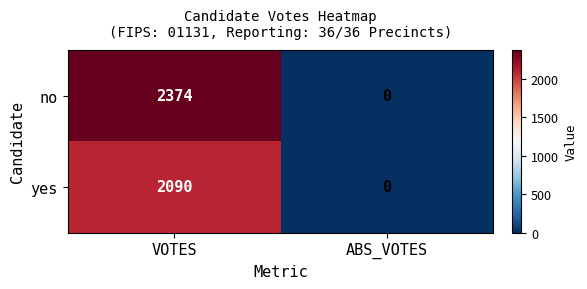

Which series has the widest spread of values?

no